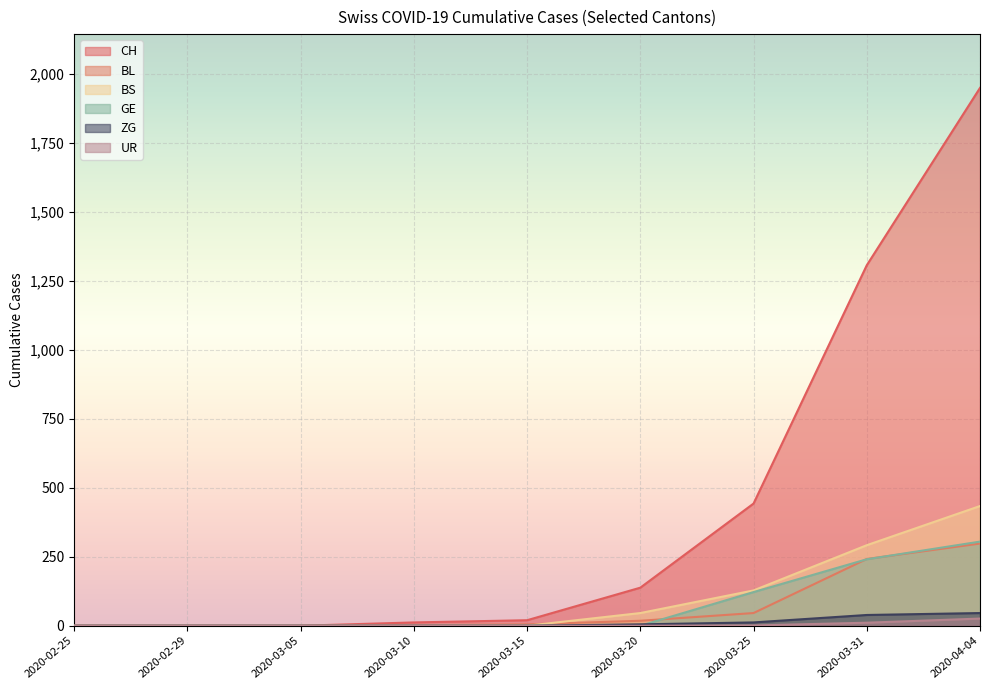

What is the difference between the maximum and minimum values in the GE series?

305